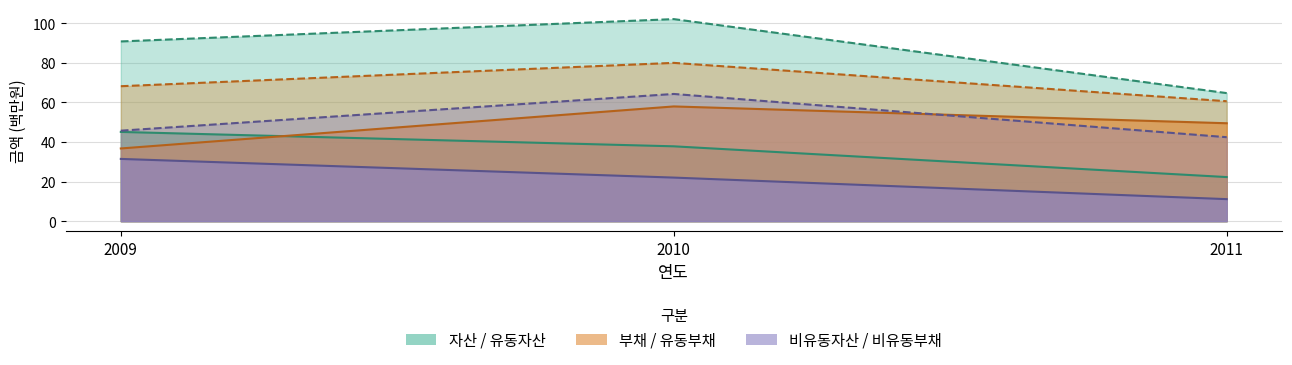

True or false: 비유동자산 has a value of 70.3 at 2009.

False